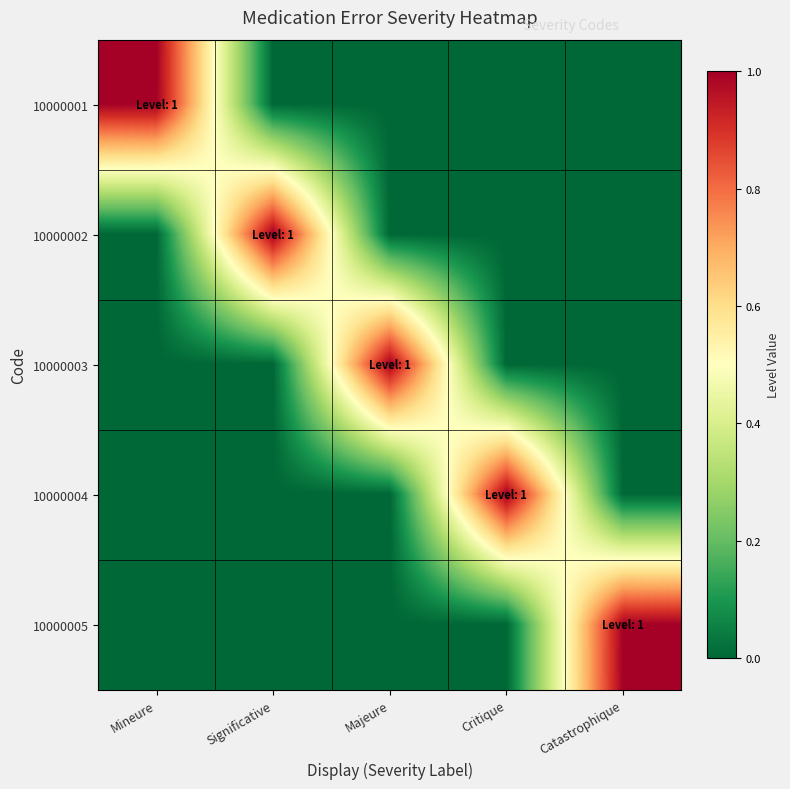

What is the greatest value displayed?

1